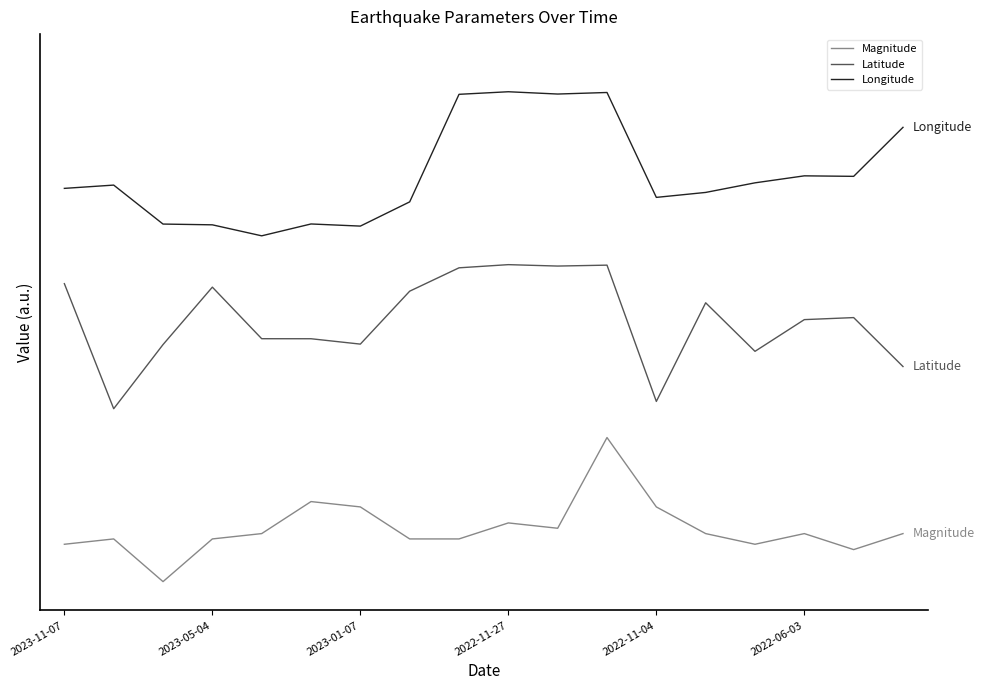

True or false: Magnitude and Latitude cross at least once.

False